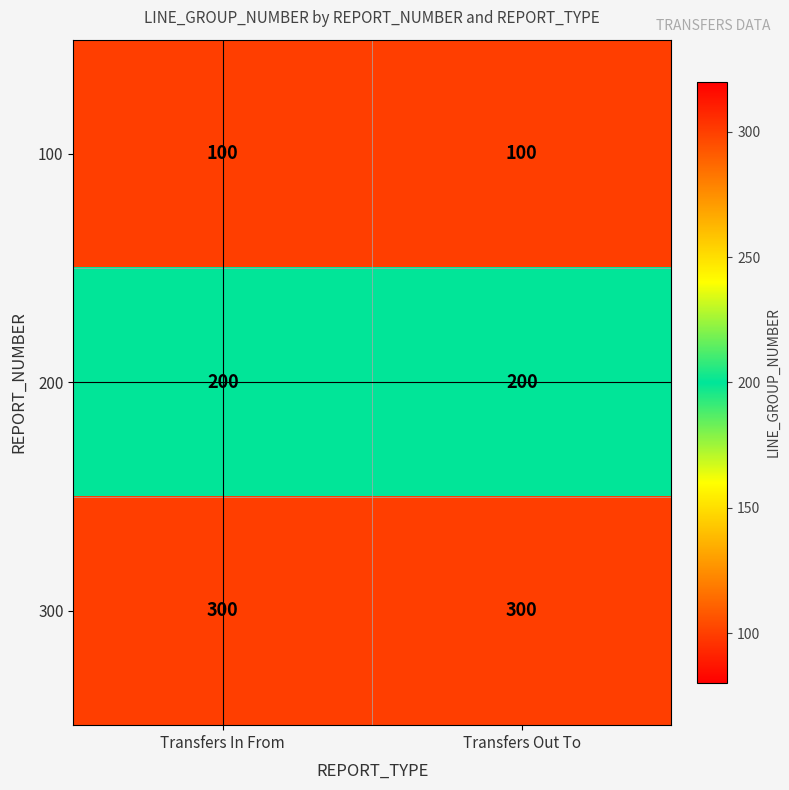

Rank the series at Transfers Out To from lowest to highest value.

100, 200, 300